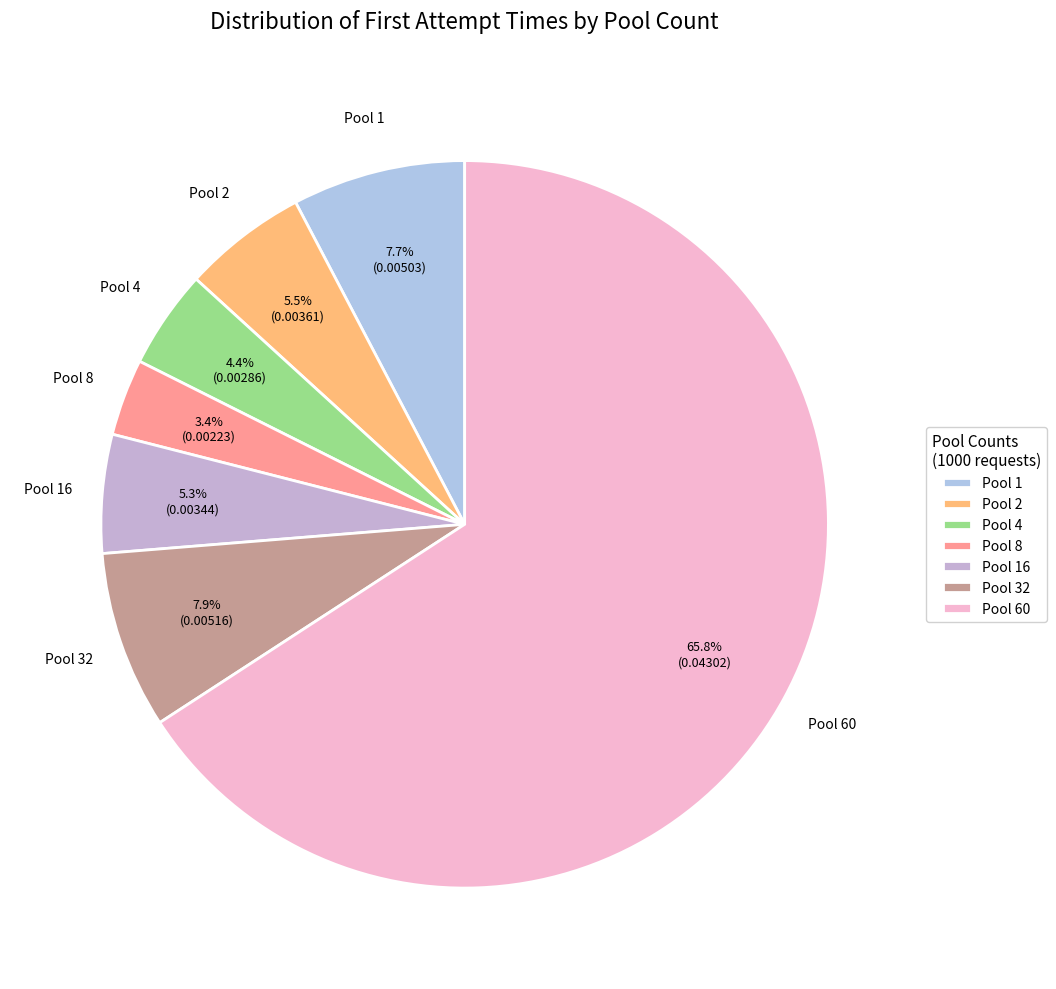

Which has a higher value, Pool 8 or Pool 60?

Pool 60